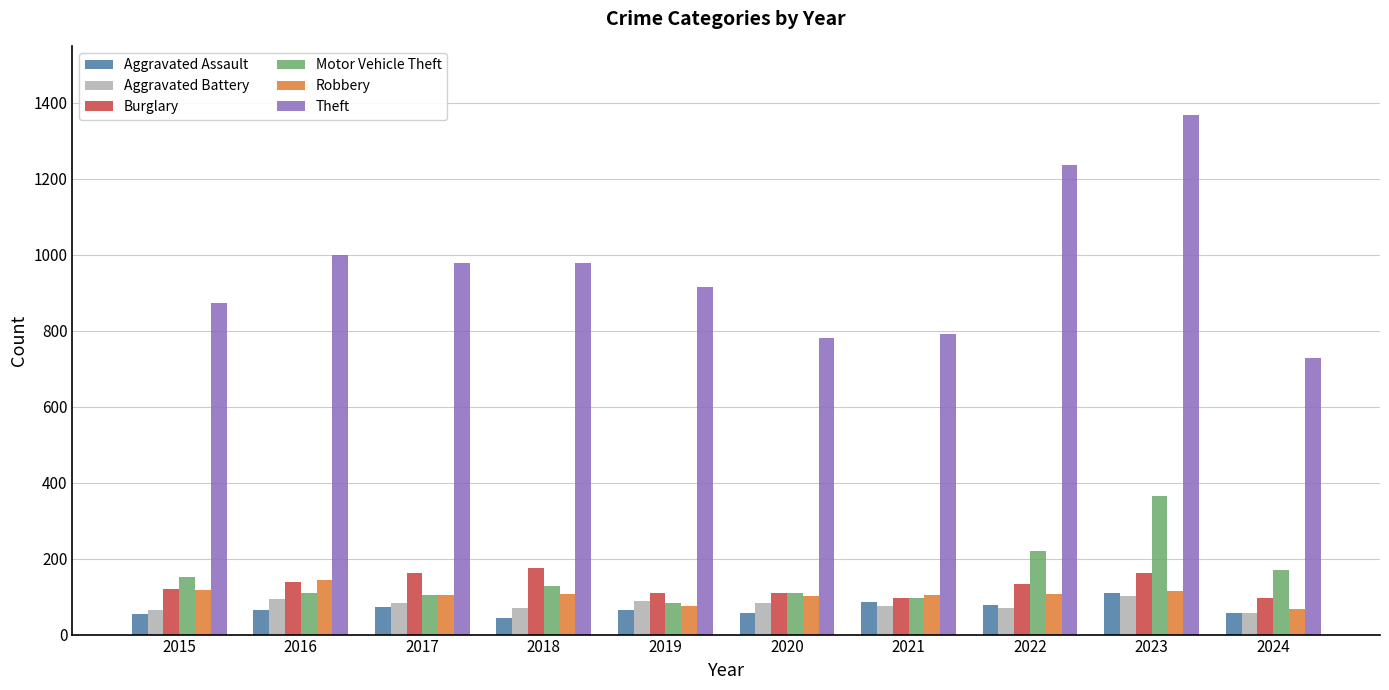

What is the difference between the Motor Vehicle Theft values at 2021 and 2019?

12